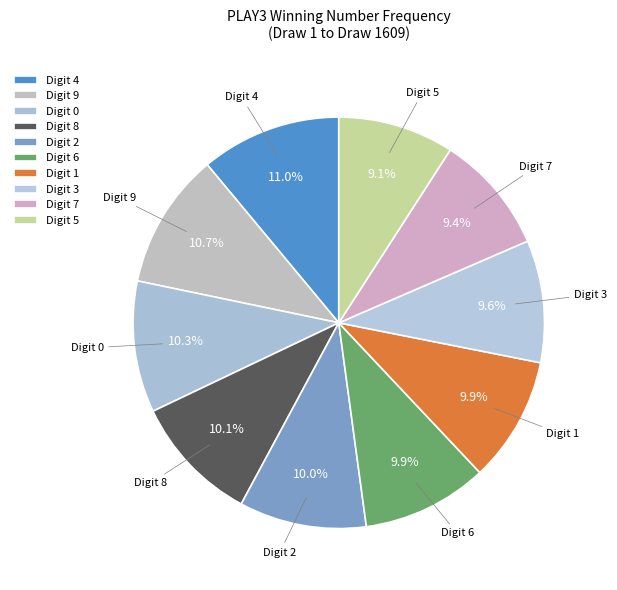

What is the ratio of the value at Digit 7 to the value at Digit 6?

0.9